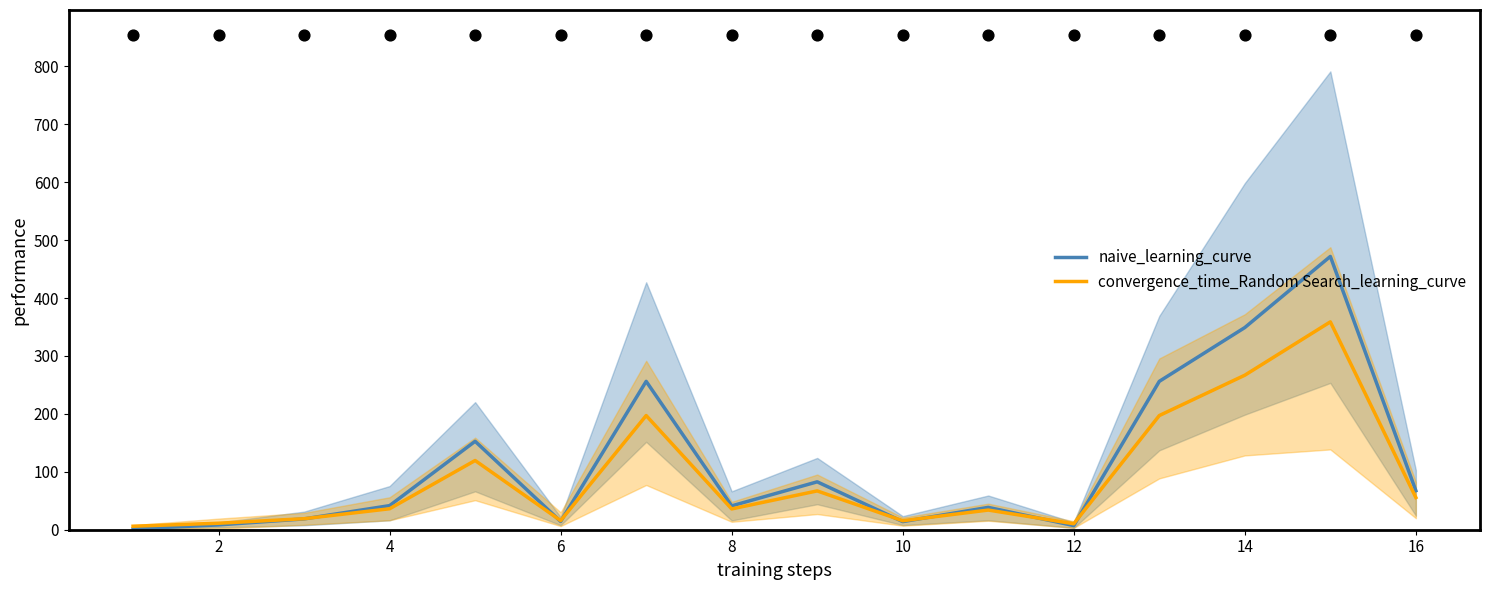

The value of naive_learning_curve at 4 is 41.6. True or false?

True